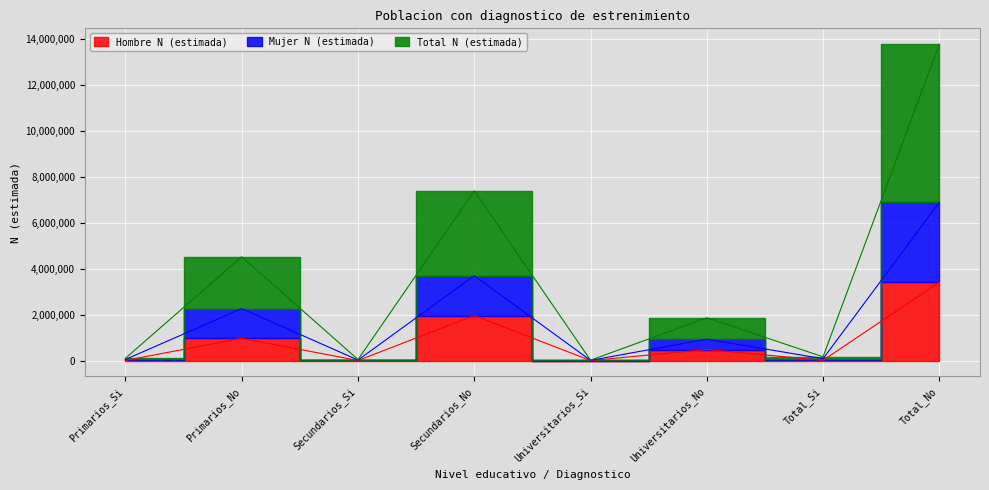

Which series has the largest total across all categories?

Total N (estimada)